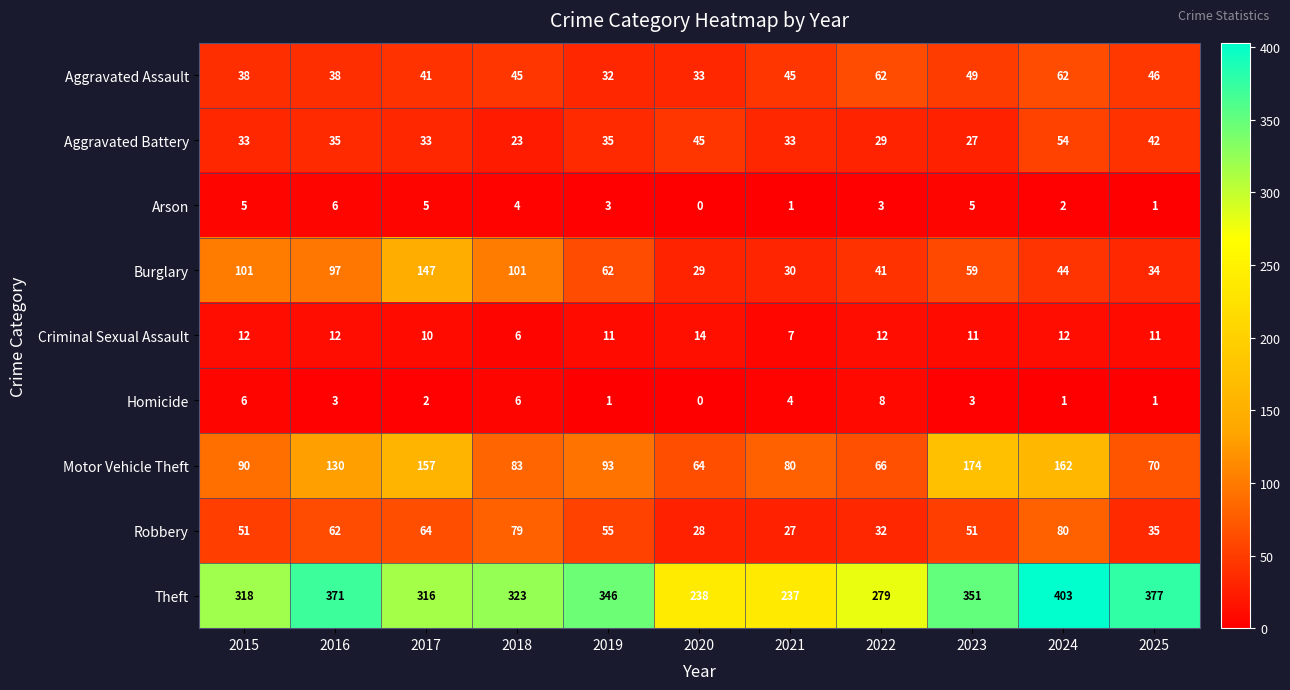

At 2015, list the series in order from largest to smallest.

Theft, Burglary, Motor Vehicle Theft, Robbery, Aggravated Assault, Aggravated Battery, Criminal Sexual Assault, Homicide, Arson